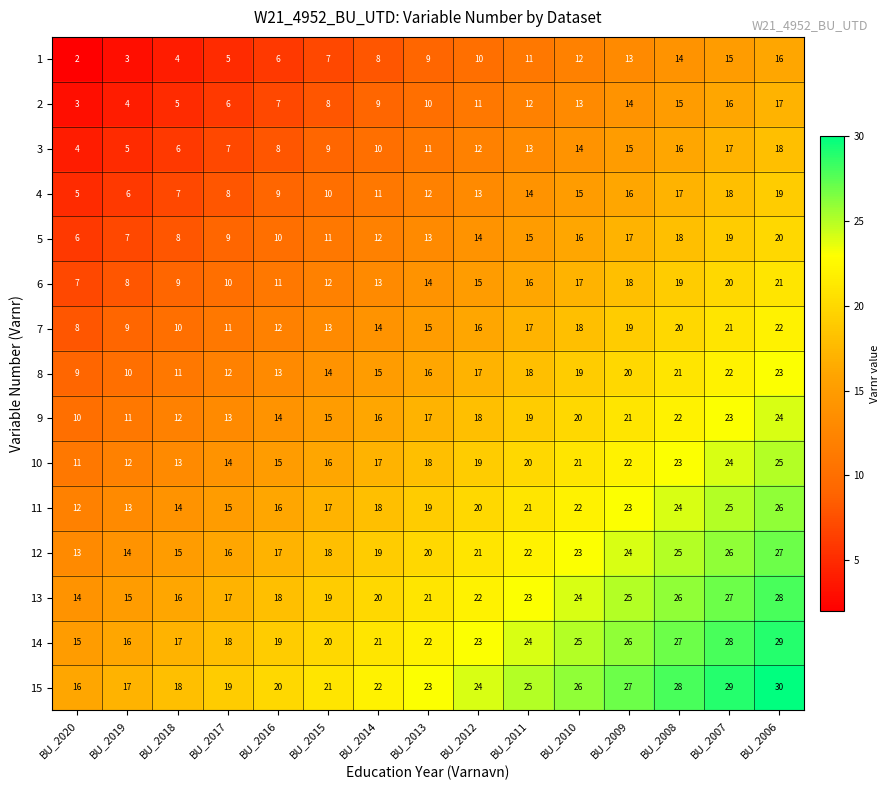

Which series has the largest total across all categories?

15